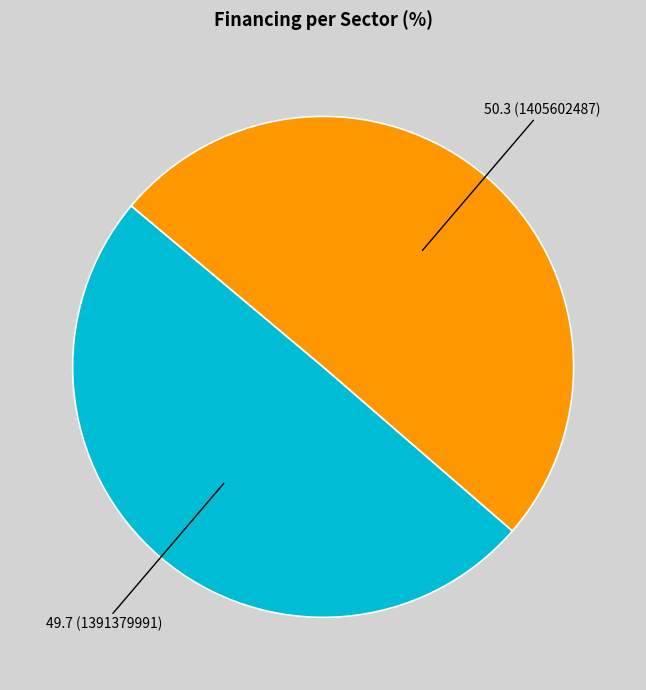

Is there a majority slice in this chart?

Yes